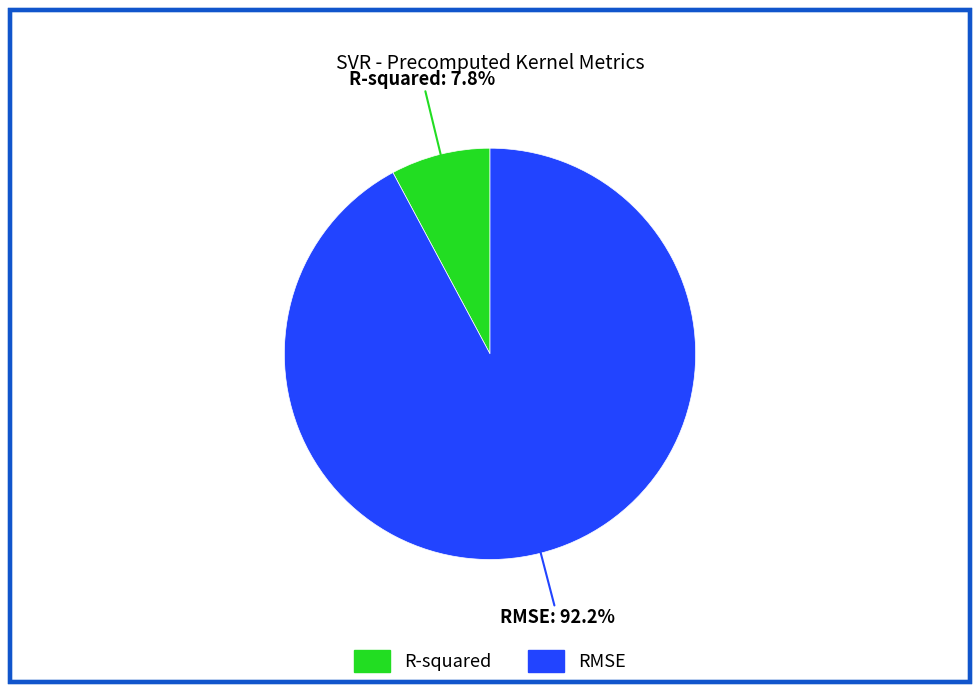

Which category has the smallest portion of the pie?

R-squared